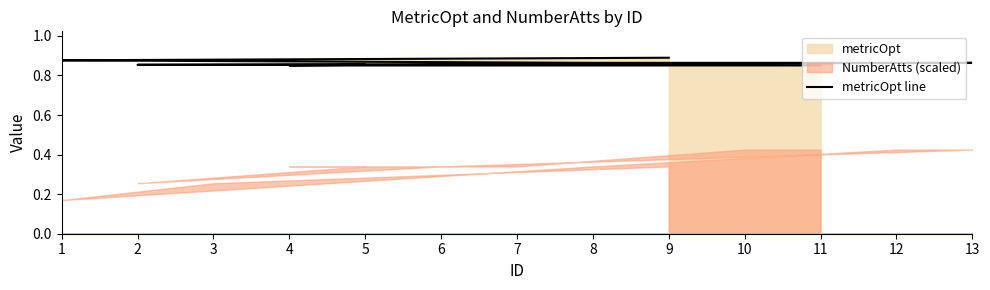

Rank the categories by value from lowest to highest.

4, 7, 10, 11, 2, 5, 6, 8, 12, 13, 1, 3, 9